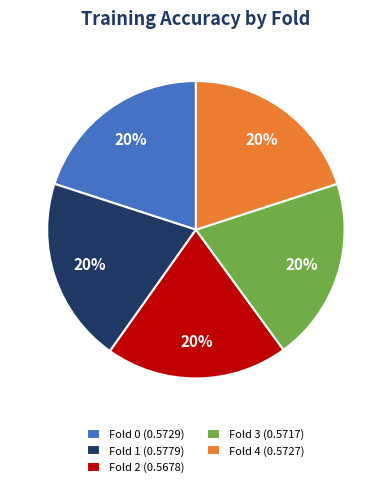

Count the number of slices in the pie.

5